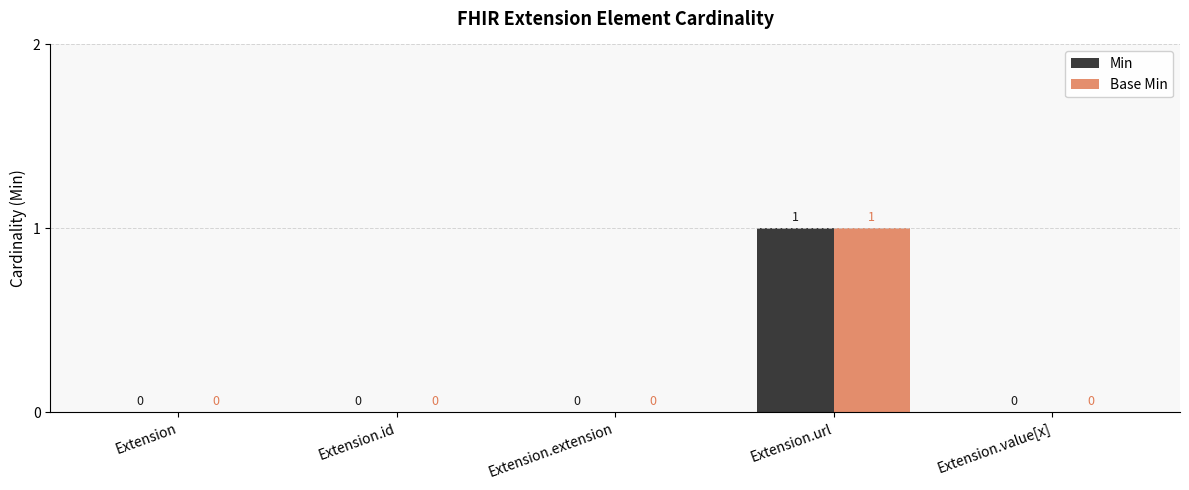

How many values in Min are above zero?

1